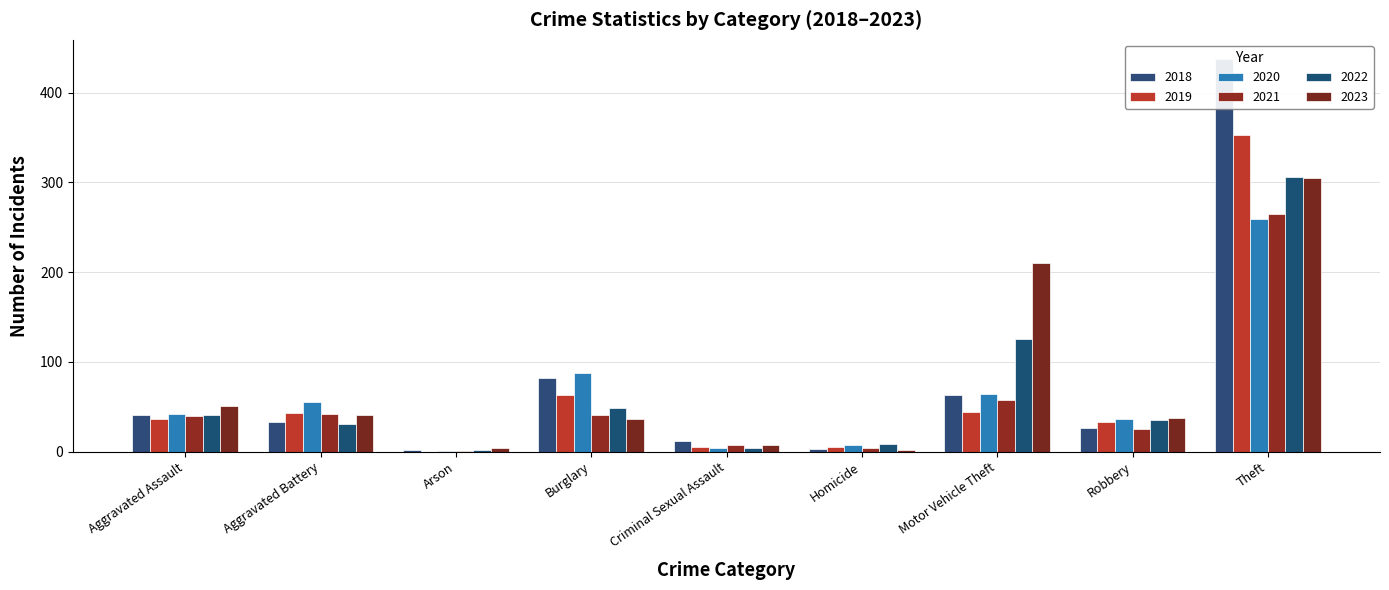

The value of 2021 at Burglary is 41. True or false?

True